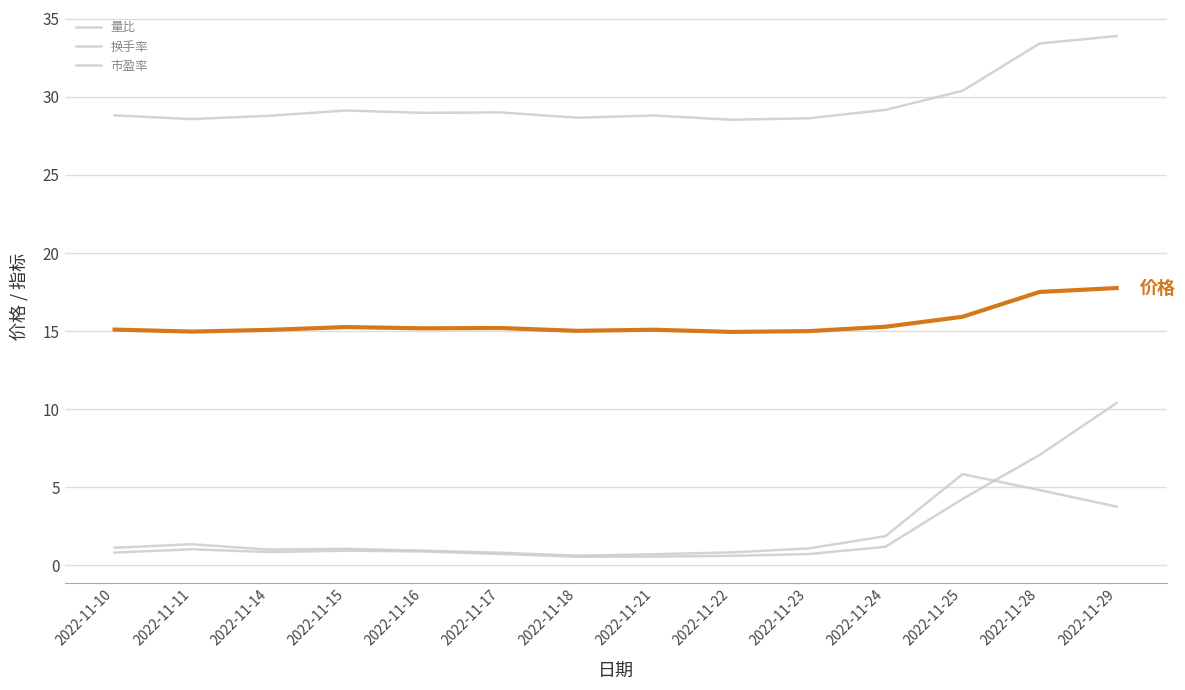

At which category does the chart reach its minimum across all series?

2022-11-18